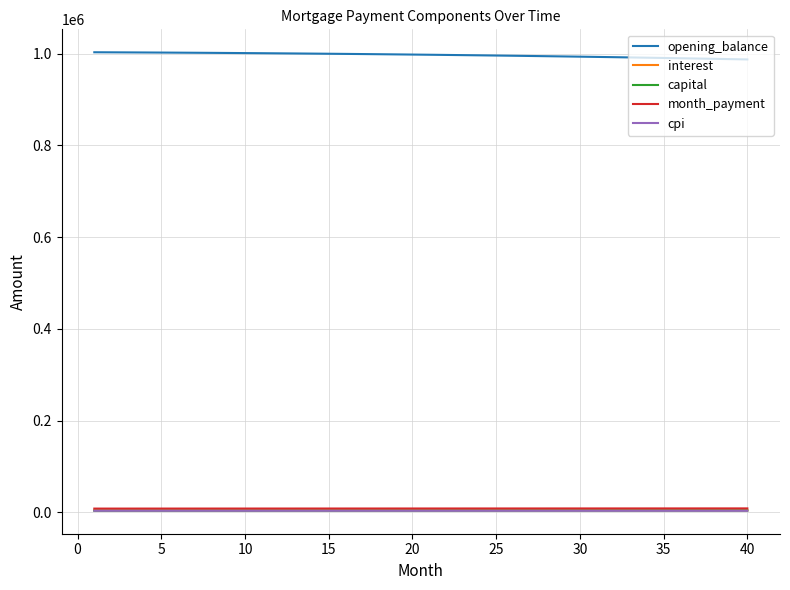

What is the minimum value shown in the chart?

3279.1